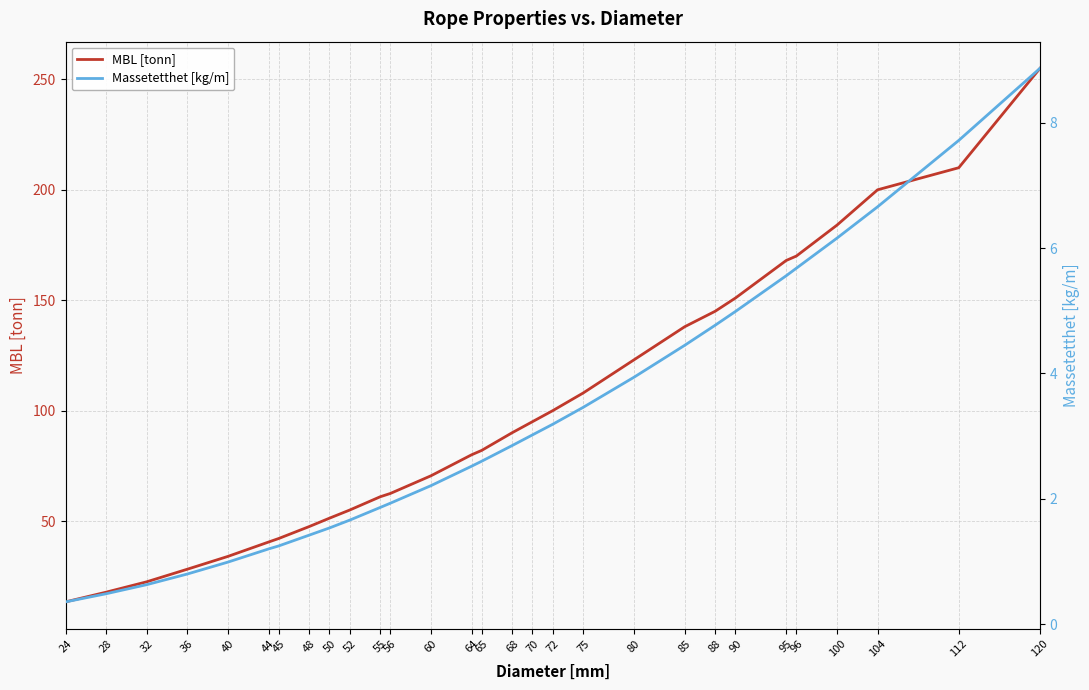

Is it true that MBL [tonn] equals 170.0 at 96?

True